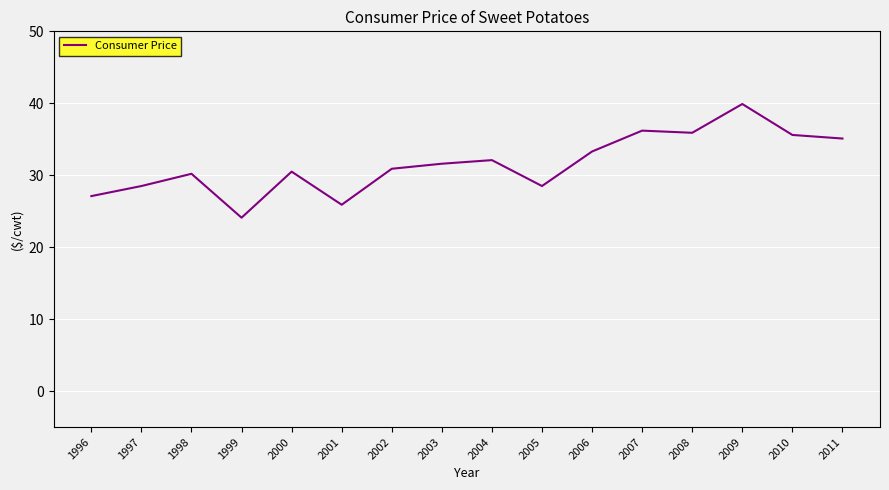

How many lines are shown in the chart?

1